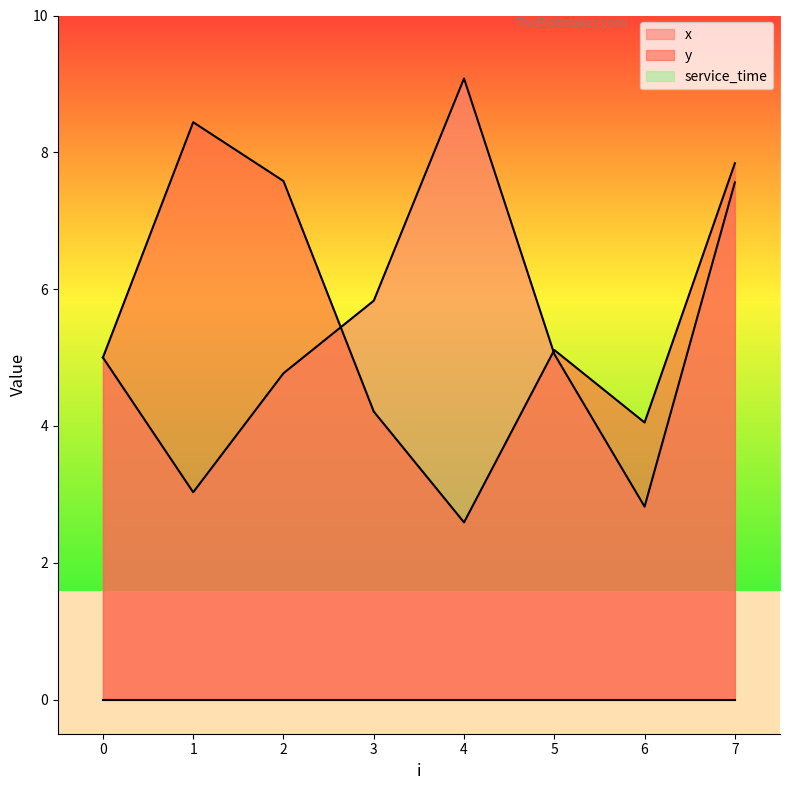

Rank the series at 1 from highest to lowest value.

y, x